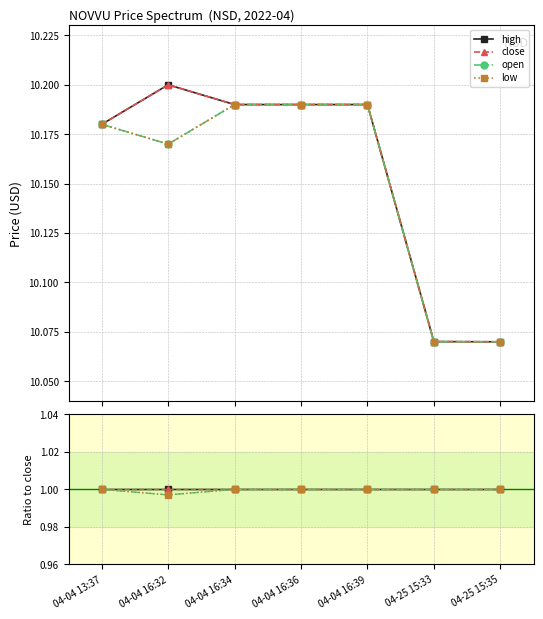

True or false: open and high intersect in this chart.

False